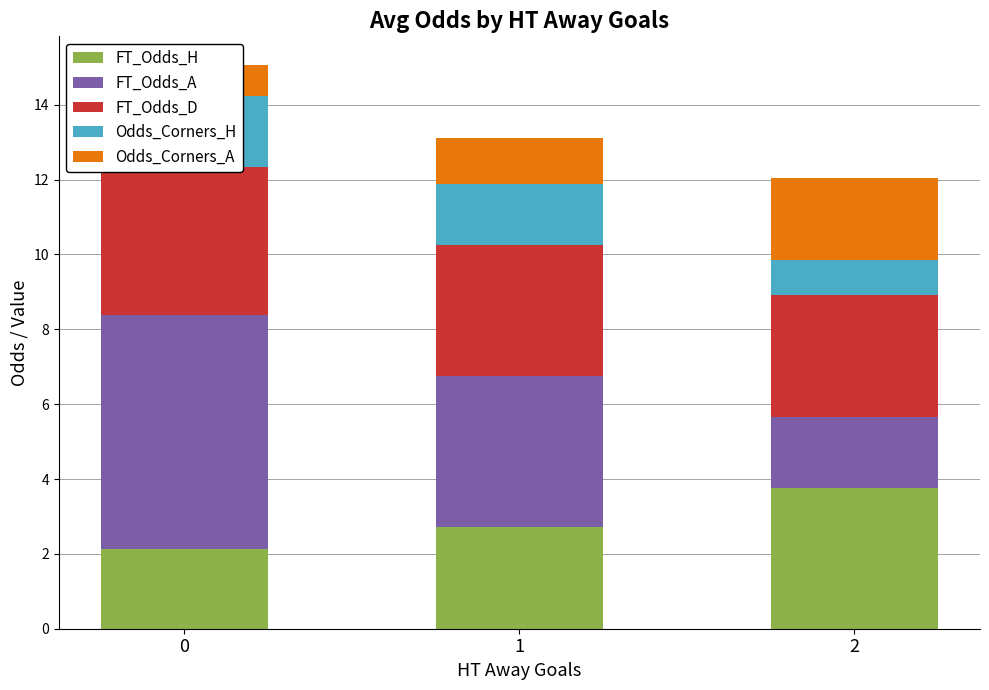

Reading left to right, what are all the values shown in this chart?

FT_Odds_H: 2.1	2.7	3.8
FT_Odds_A: 6.2	4.0	1.9
FT_Odds_D: 4.0	3.5	3.2
Odds_Corners_H: 1.9	1.6	0.9
Odds_Corners_A: 0.8	1.2	2.2